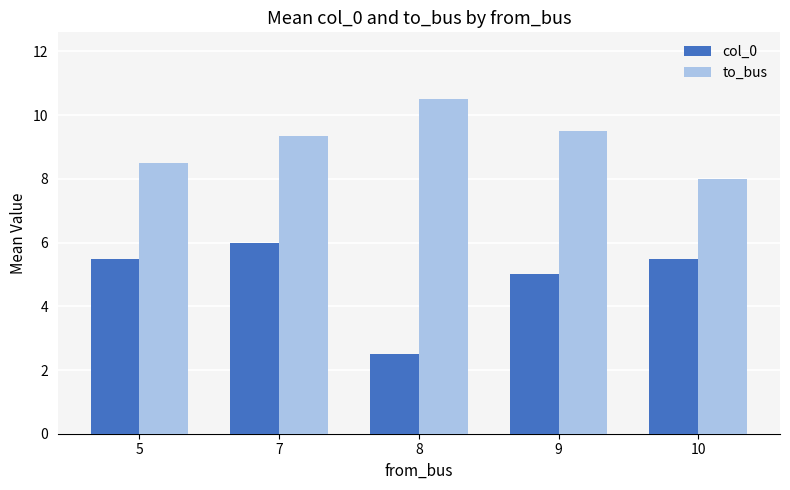

What is the sum of the to_bus values at 8 and 9?

20.0